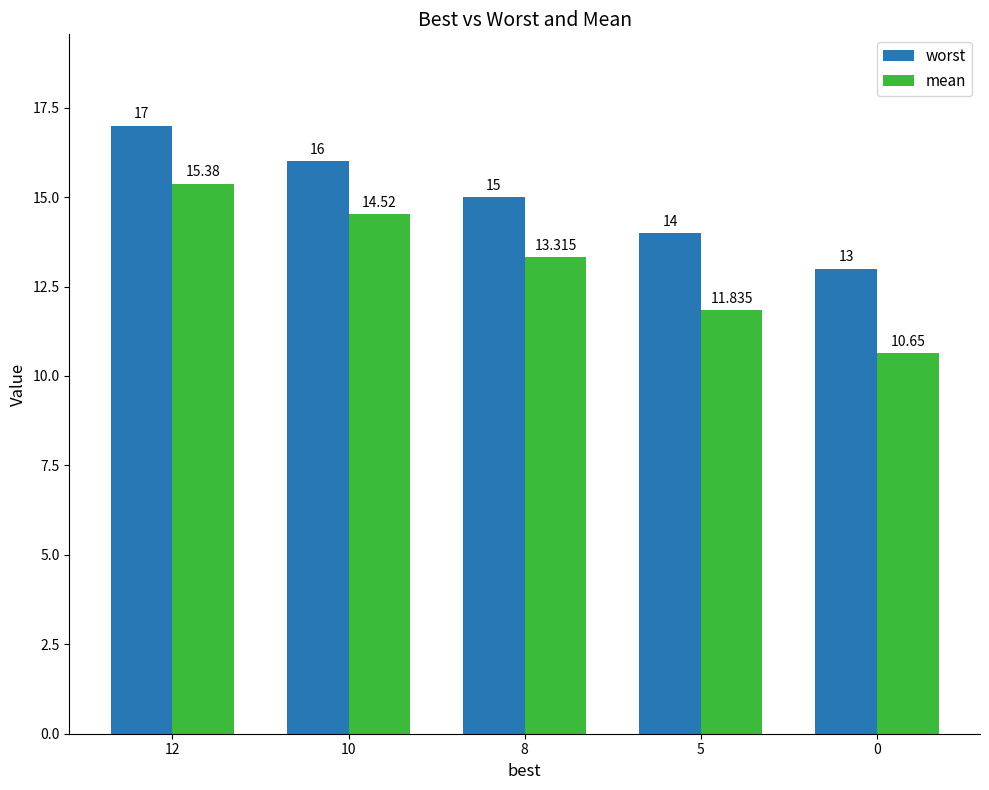

Which series changed the most between 8 and 0?

mean